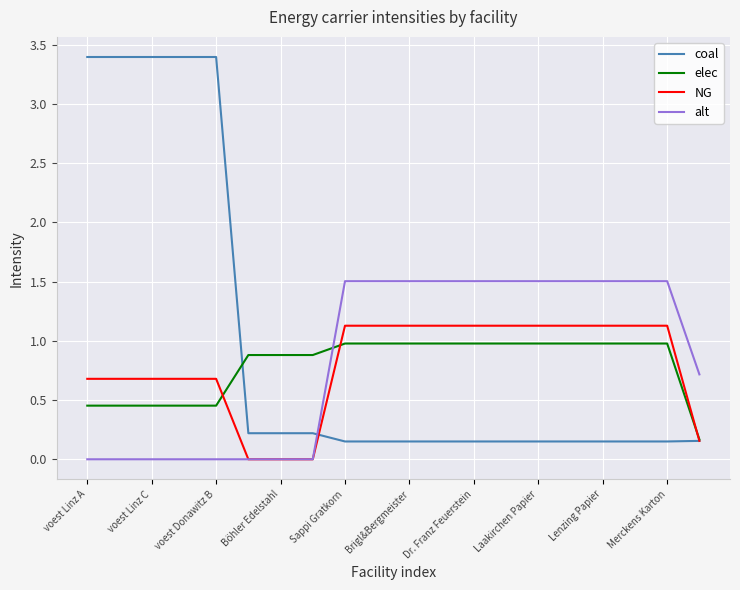

What is the maximum value for elec?

1.0